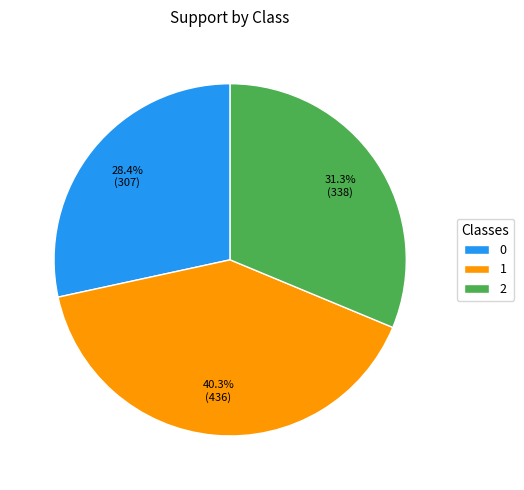

Between 0 and 2, which is larger?

2